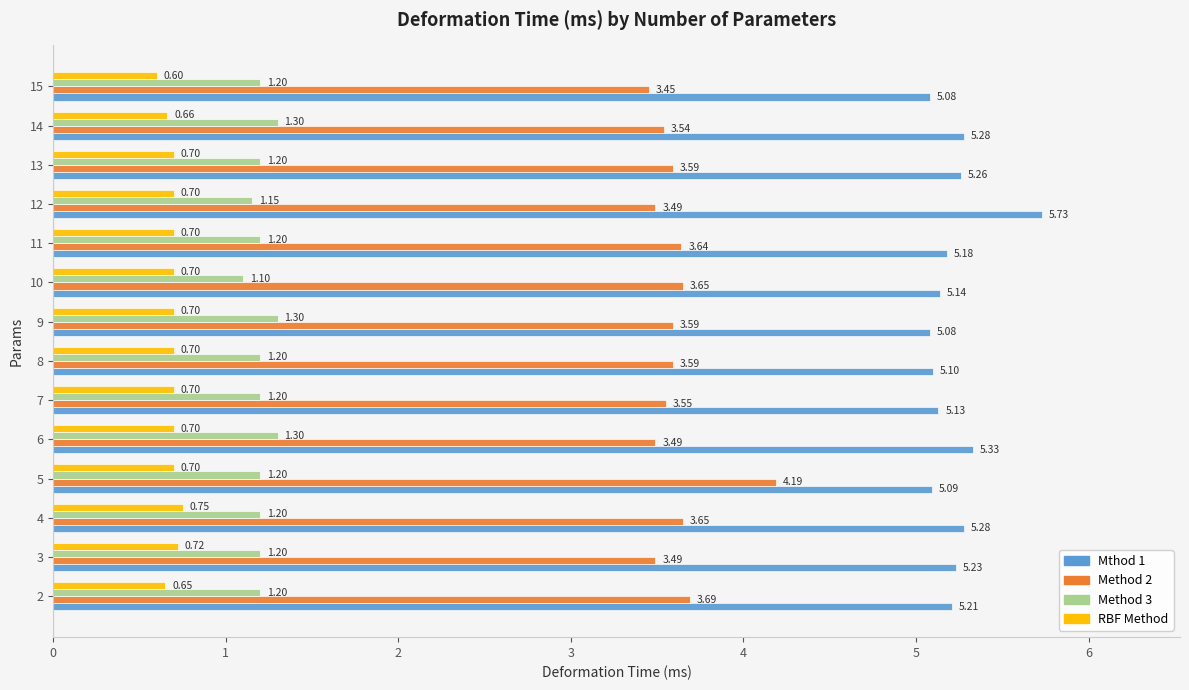

Is the value of Method 3 at 3 greater than the value of Mthod 1 at 14?

No